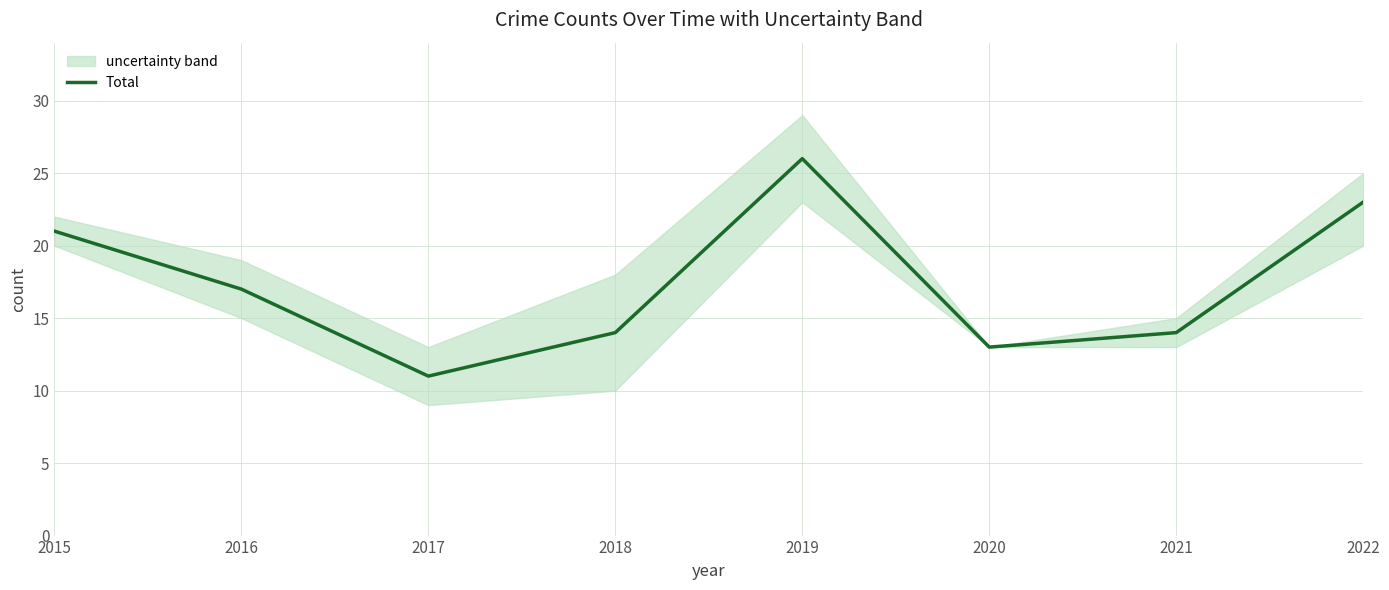

Rank the categories by value from lowest to highest.

2017, 2020, 2018, 2021, 2016, 2015, 2022, 2019